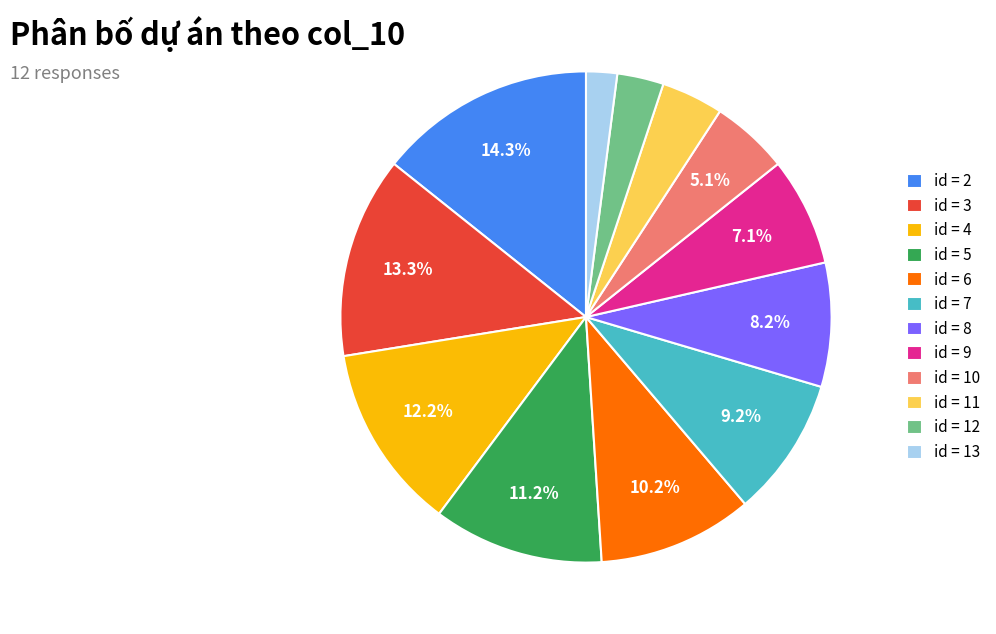

Which category has the biggest portion of the pie?

id = 2